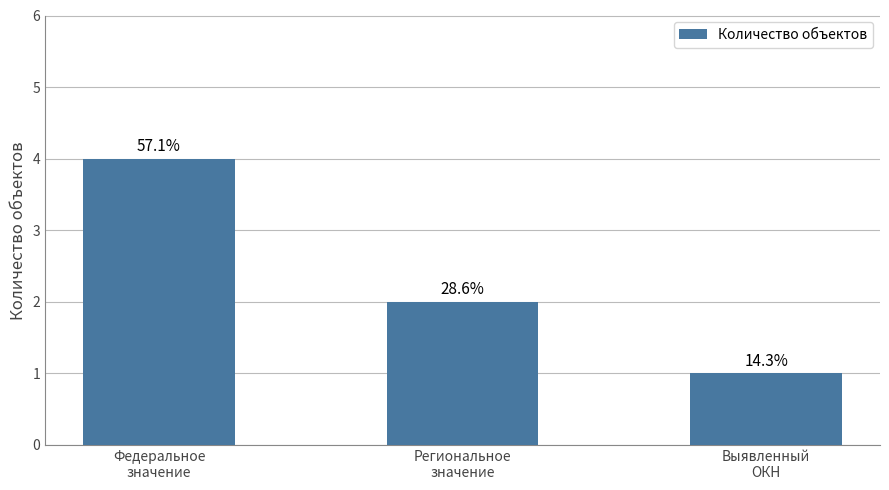

How many bars are there in total?

3